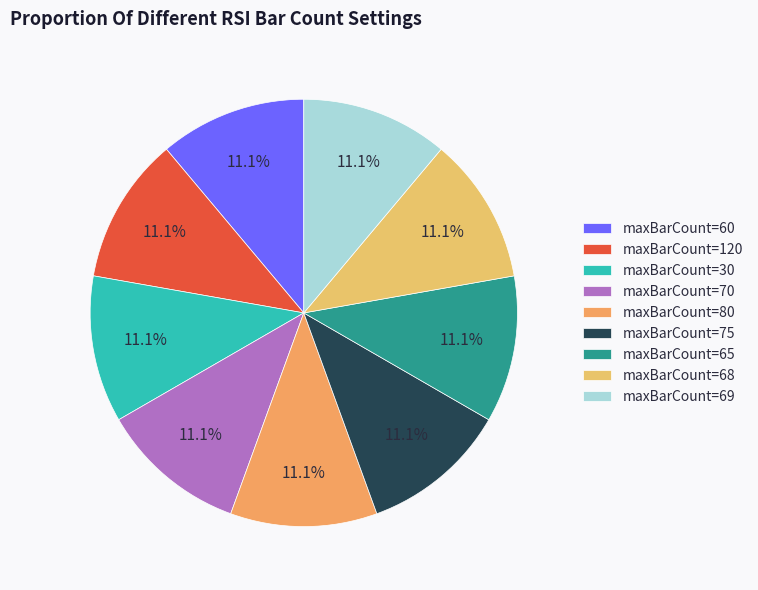

How many slices are in this pie chart?

9